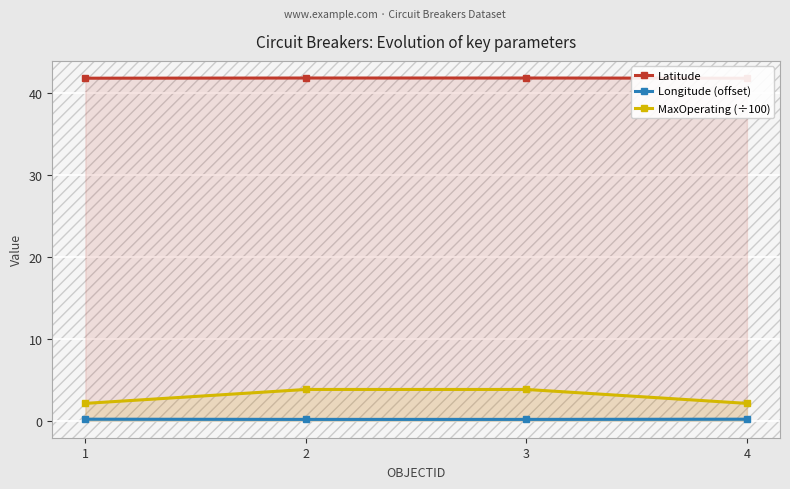

What is the average value of the MaxOperating (÷100) series?

3.0